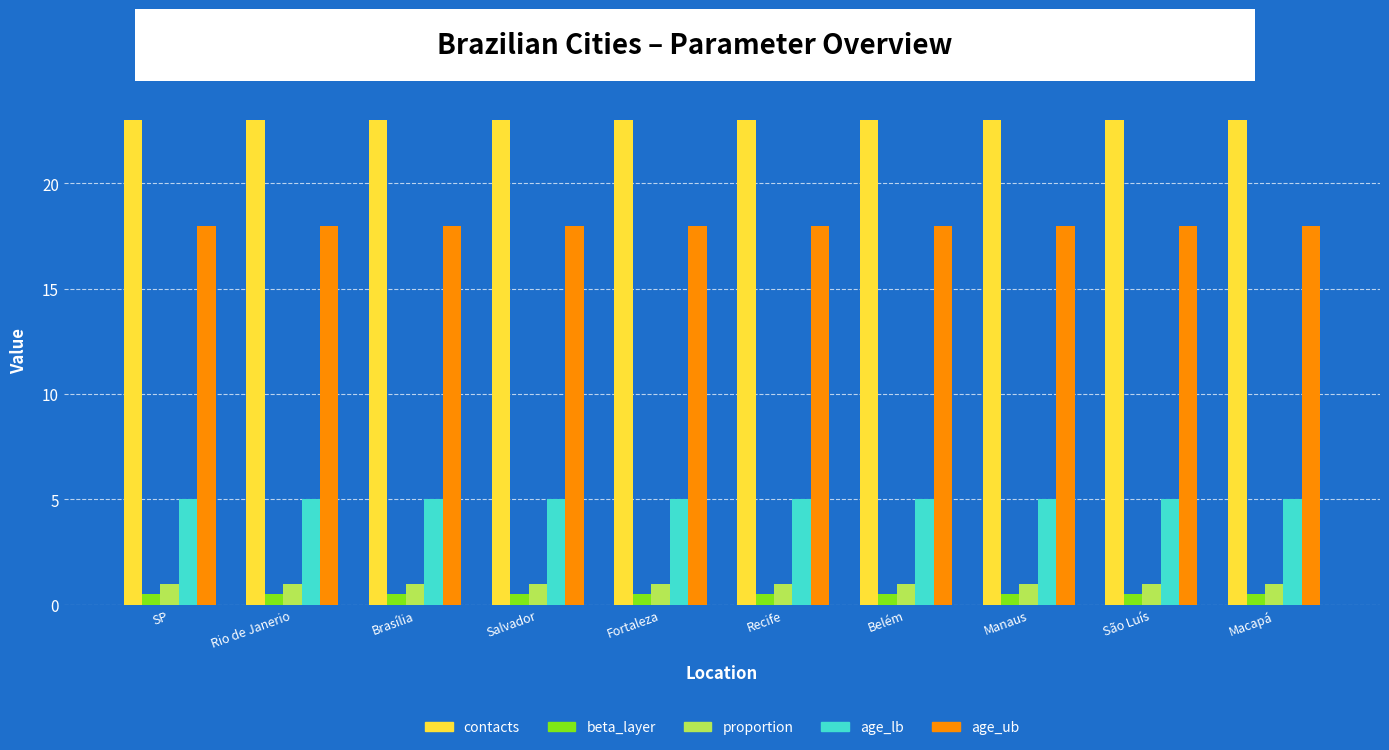

What is the highest value of the proportion series?

1.0